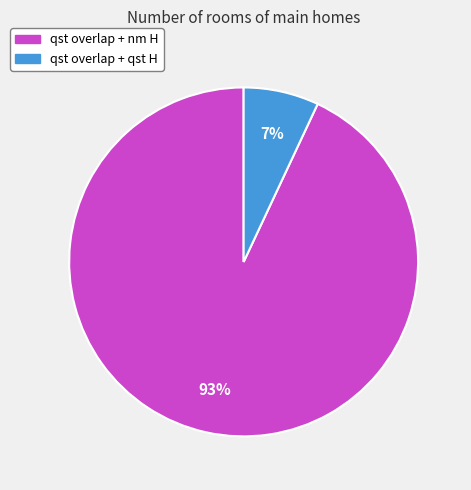

Is it true that qst overlap + nm H is 98% of the pie?

False